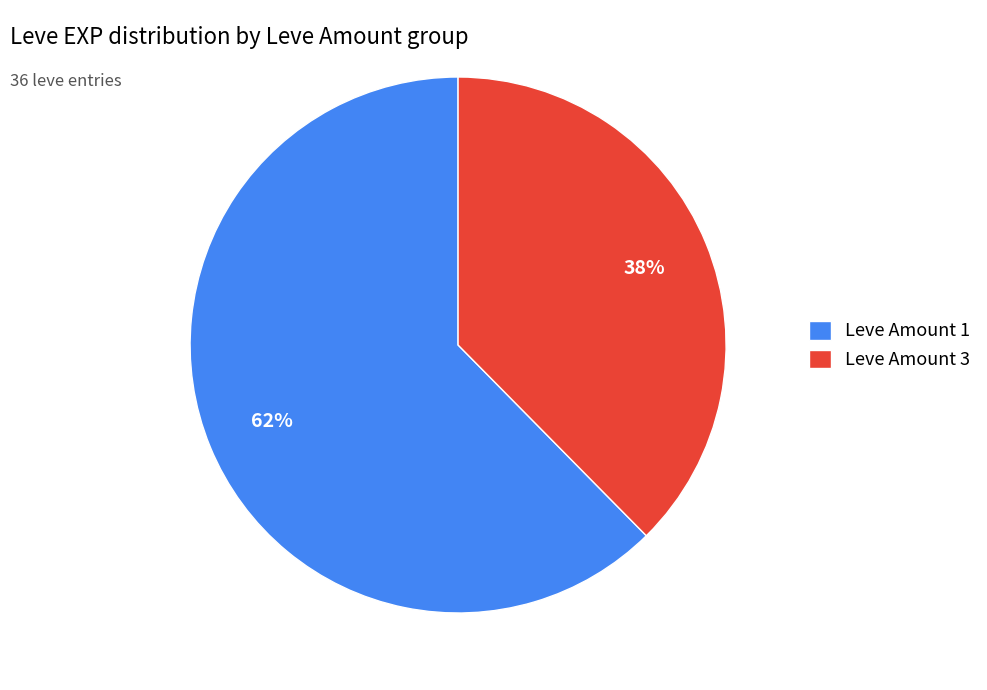

Which has a higher value, Leve Amount 1 or Leve Amount 3?

Leve Amount 1